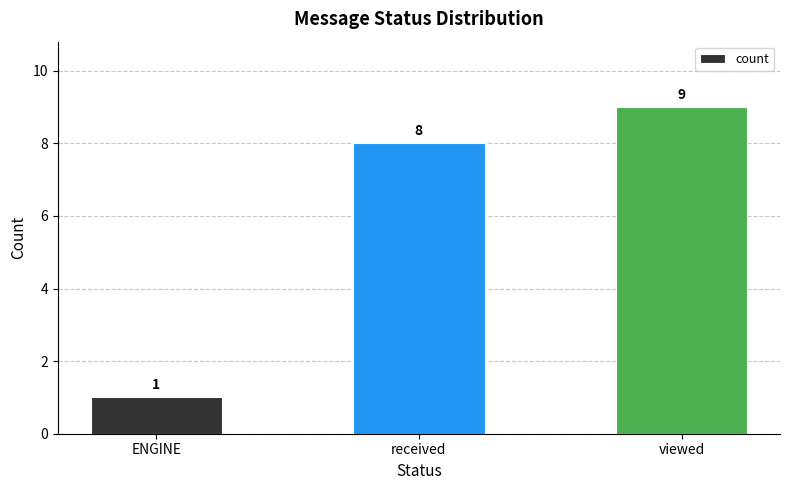

The chart shows a value of 8 at received. True or false?

True